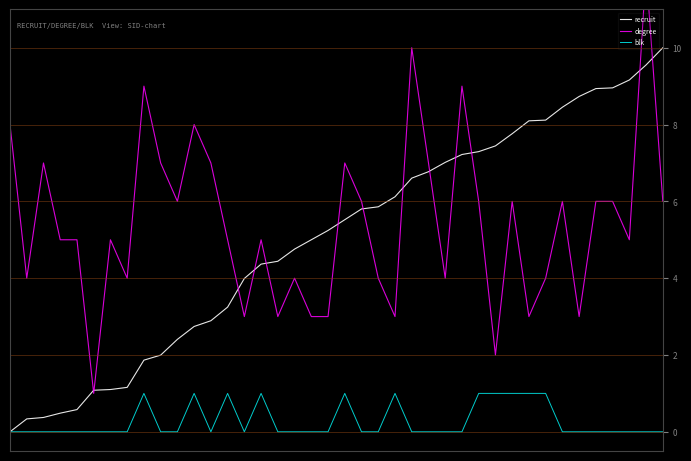

True or false: recruit has more than 0 points higher than both neighbors.

False